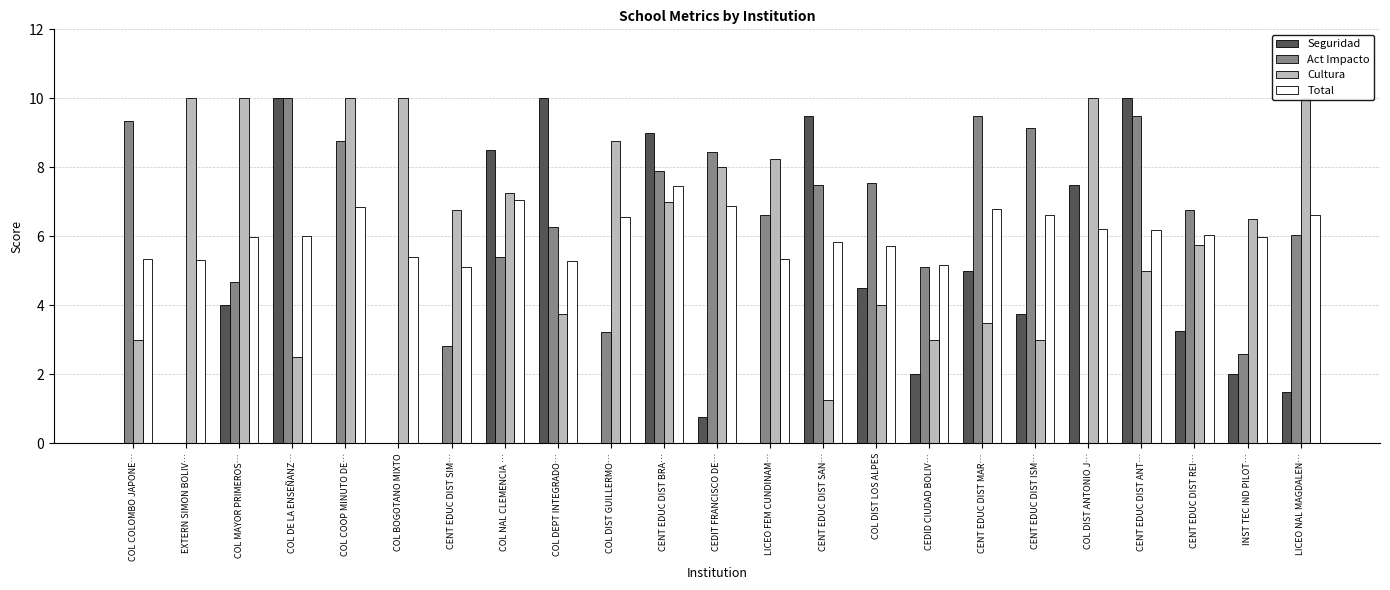

List the labels in order of Seguridad value, smallest first.

COL COLOMBO JAPONE…, EXTERN SIMON BOLIV…, COL COOP MINUTO DE…, COL BOGOTANO MIXTO, CENT EDUC DIST SIM…, COL DIST GUILLERMO…, LICEO FEM CUNDINAM…, CEDIT FRANCISCO DE…, LICEO NAL MAGDALEN…, CEDID CIUDAD BOLIV…, INST TEC IND PILOT…, CENT EDUC DIST REI…, CENT EDUC DIST ISM…, COL MAYOR PRIMEROS…, COL DIST LOS ALPES, CENT EDUC DIST MAR…, COL DIST ANTONIO J…, COL NAL CLEMENCIA …, CENT EDUC DIST BRA…, CENT EDUC DIST SAN…, COL DE LA ENSEÑANZ…, COL DEPT INTEGRADO…, CENT EDUC DIST ANT…